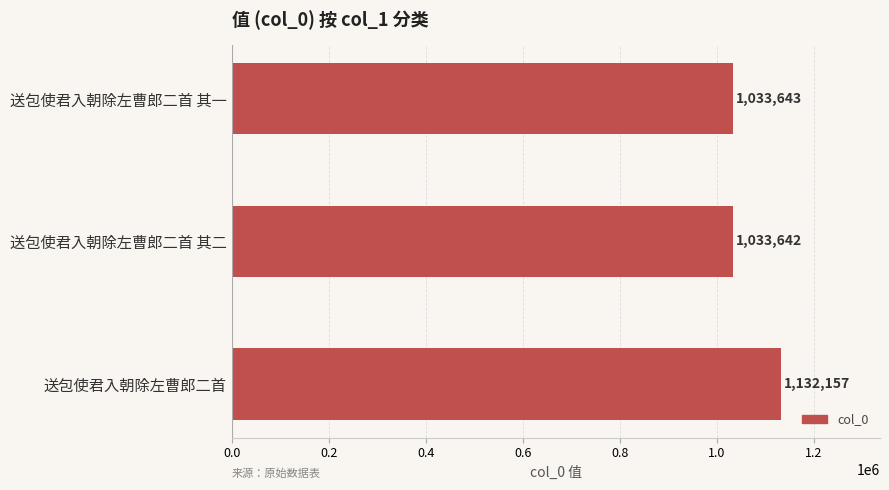

What is the ratio of the value at 送包使君入朝除左曹郎二首 其二 to the value at 送包使君入朝除左曹郎二首?

0.9